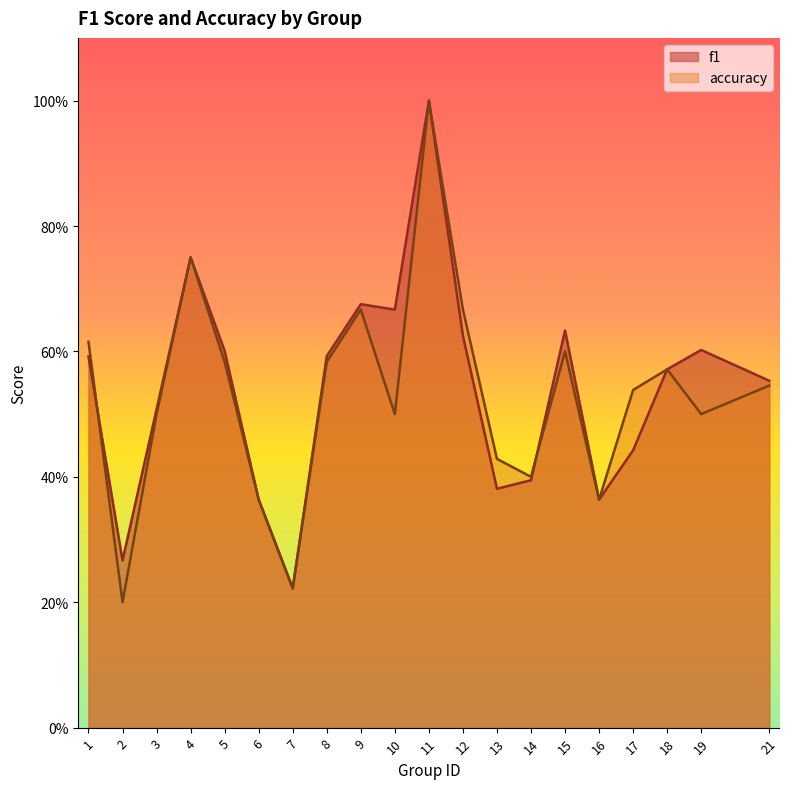

In accuracy, how many points are lower than both neighbors (excluding endpoints)?

6